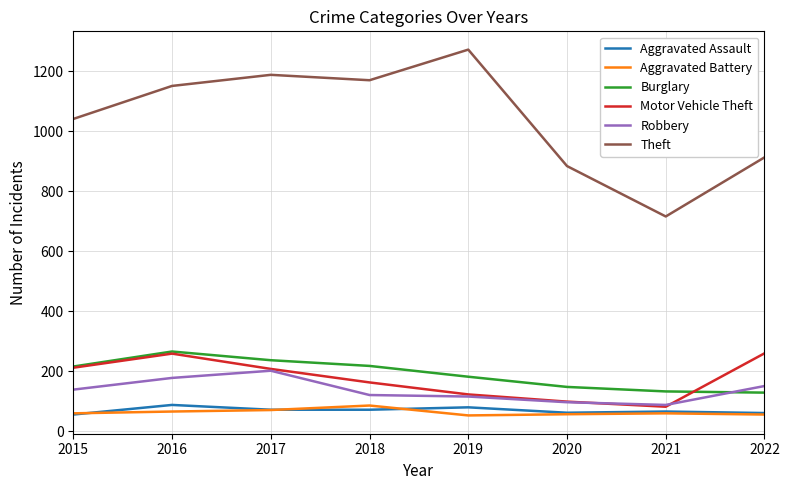

The Aggravated Assault series shows 62 at 2020. True or false?

True